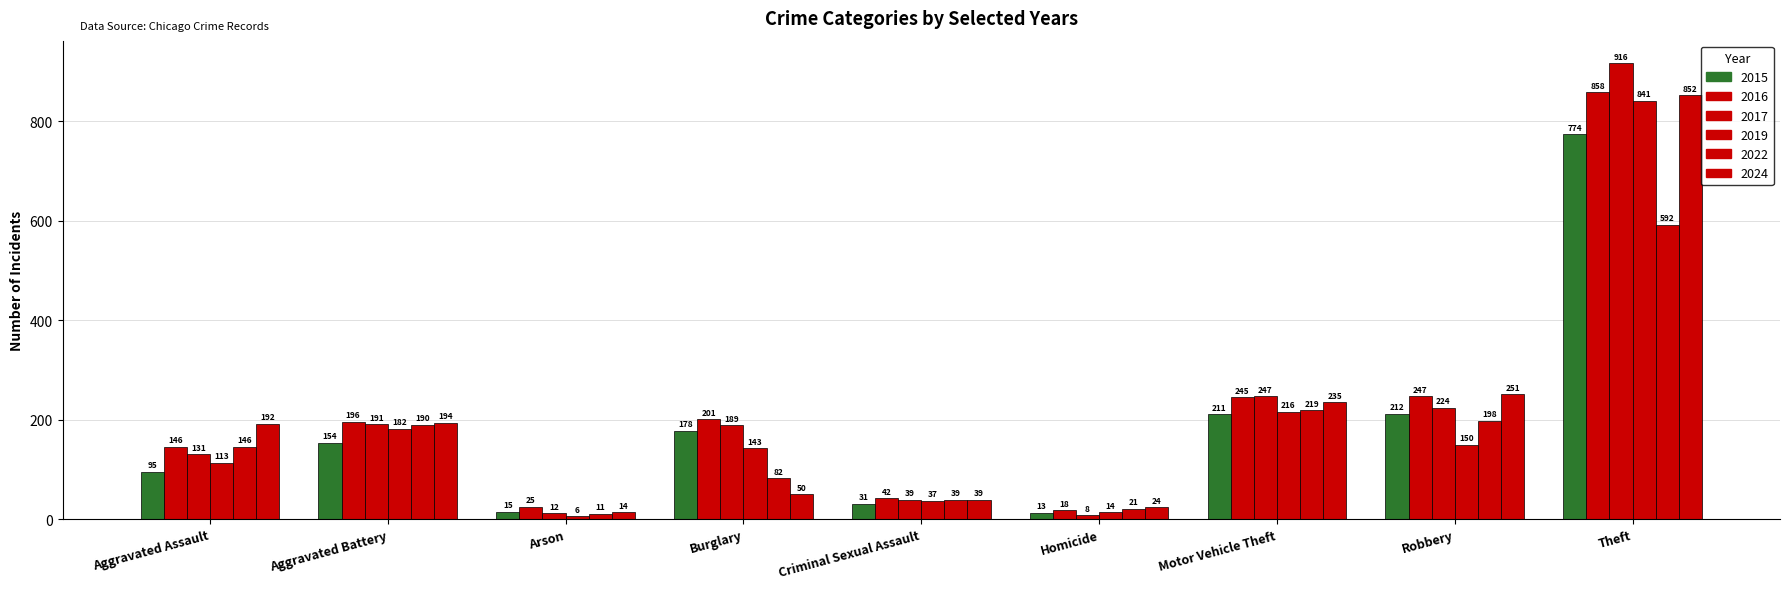

What is the average value of the 2016 series?

220